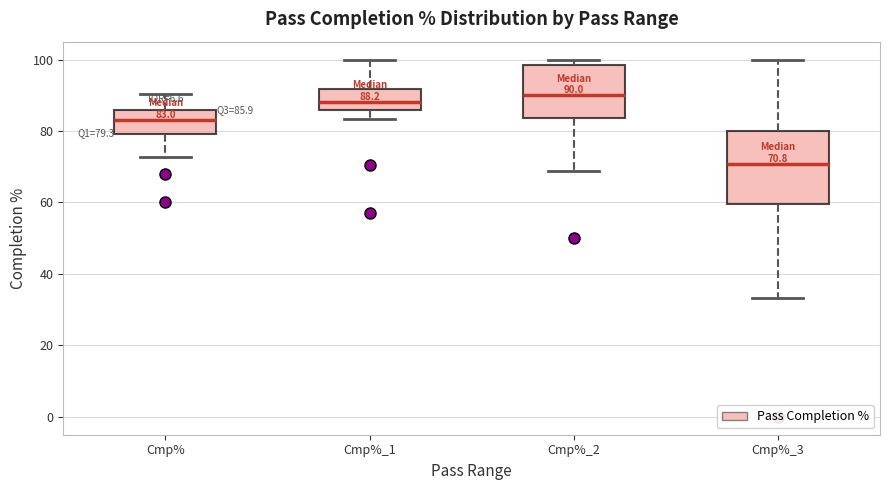

Which box is the tallest, from its lower edge to its upper edge?

Cmp%_3